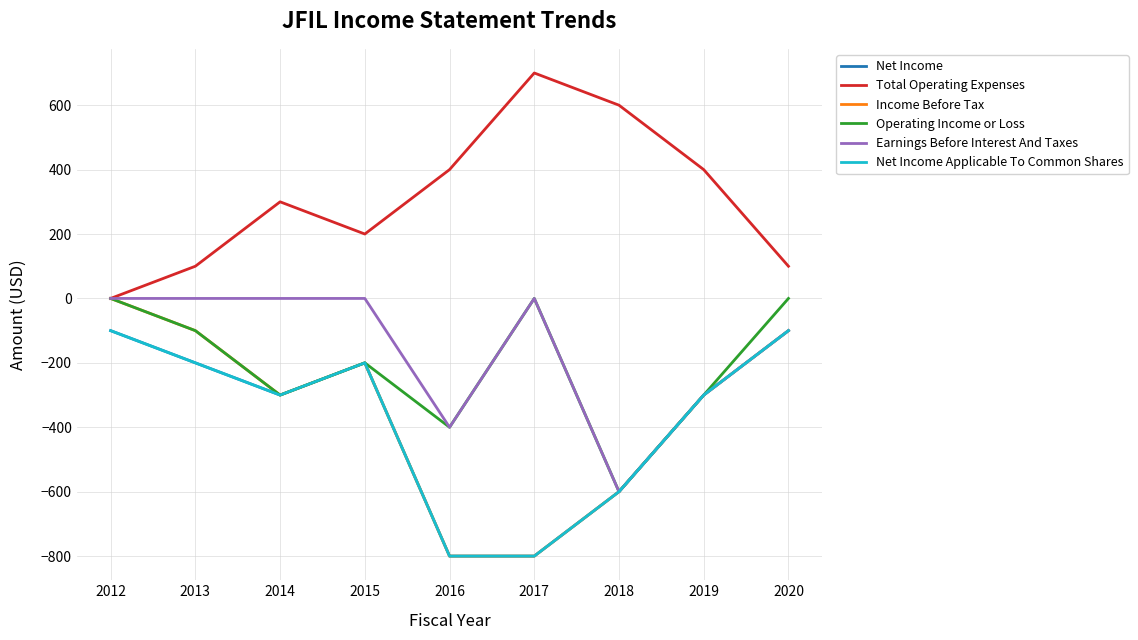

What is the average value of the Total Operating Expenses series?

311